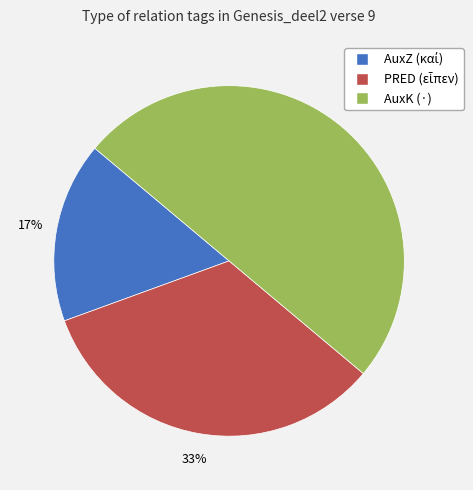

To the nearest percent, what percentage of the pie is AuxK (·)?

50%